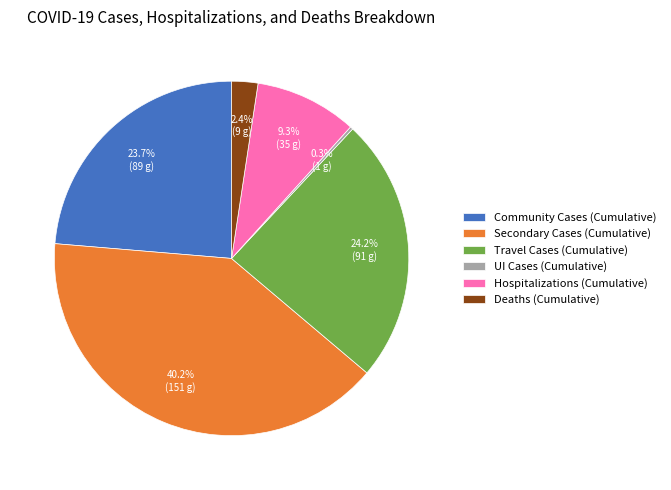

Is there any slice that represents more than half of the pie?

No